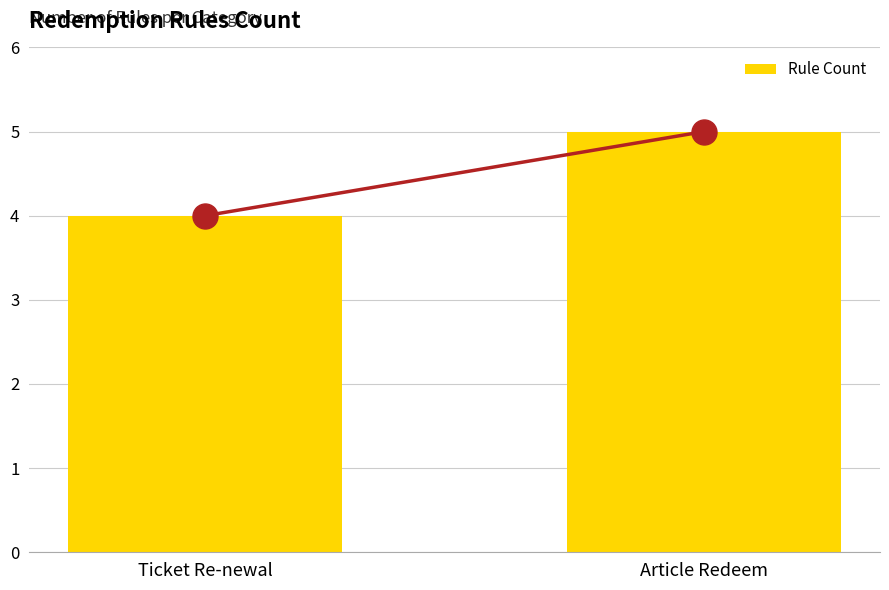

What is the label of the 1st bar from the left?

Ticket Re-newal